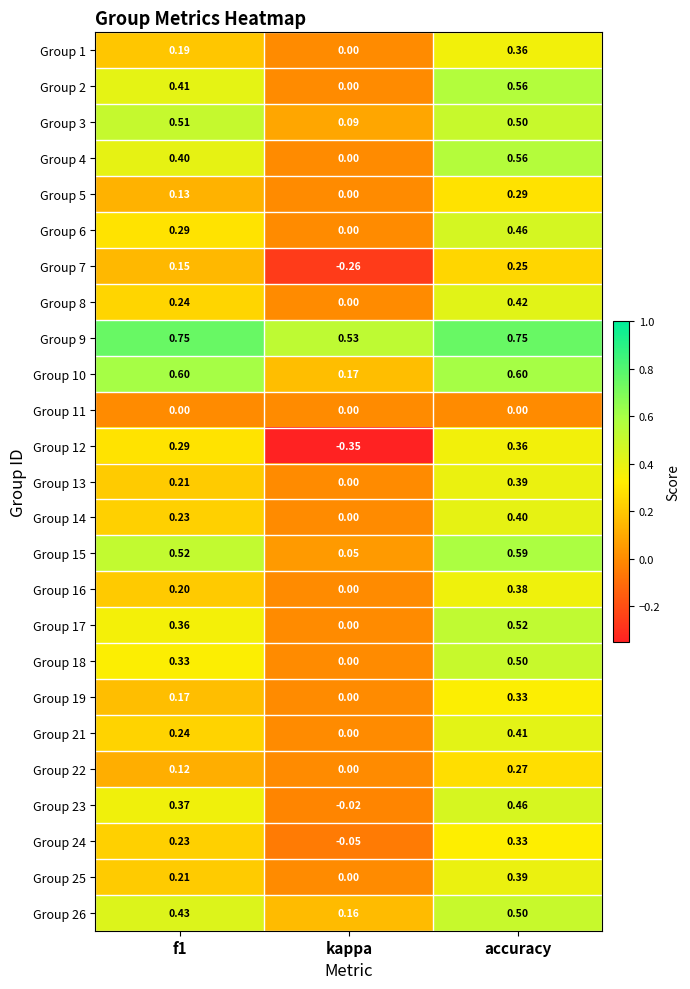

What is the total value across all series at f1?

7.6